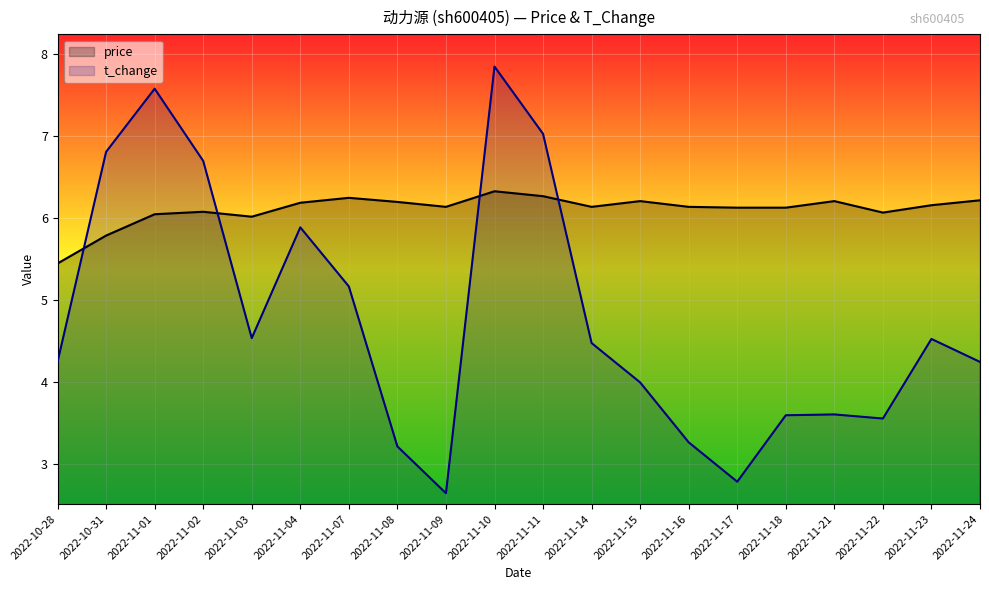

What are all the series names shown in the legend?

price, t_change